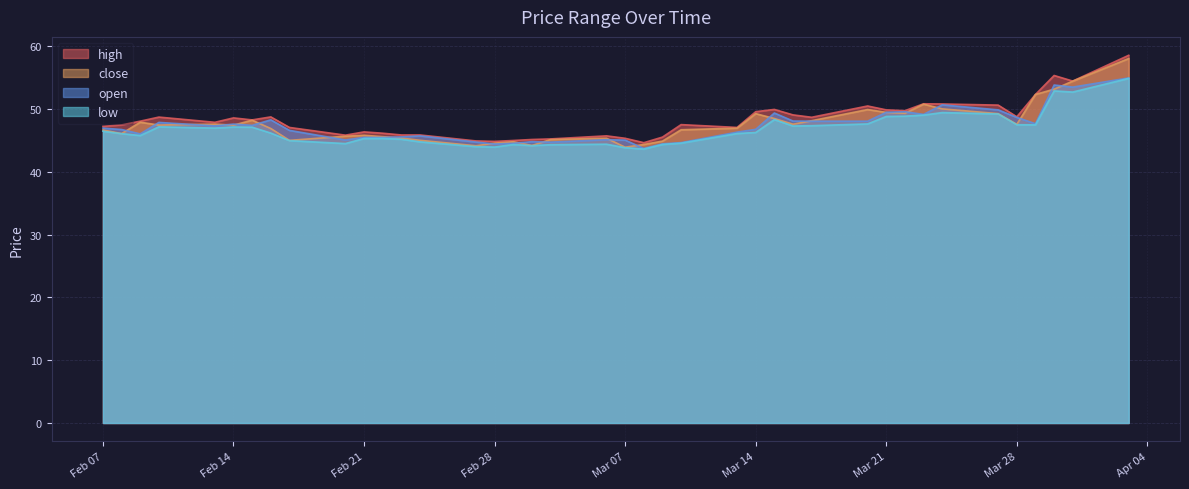

At which category is the sum across all series the highest?

2023-04-03